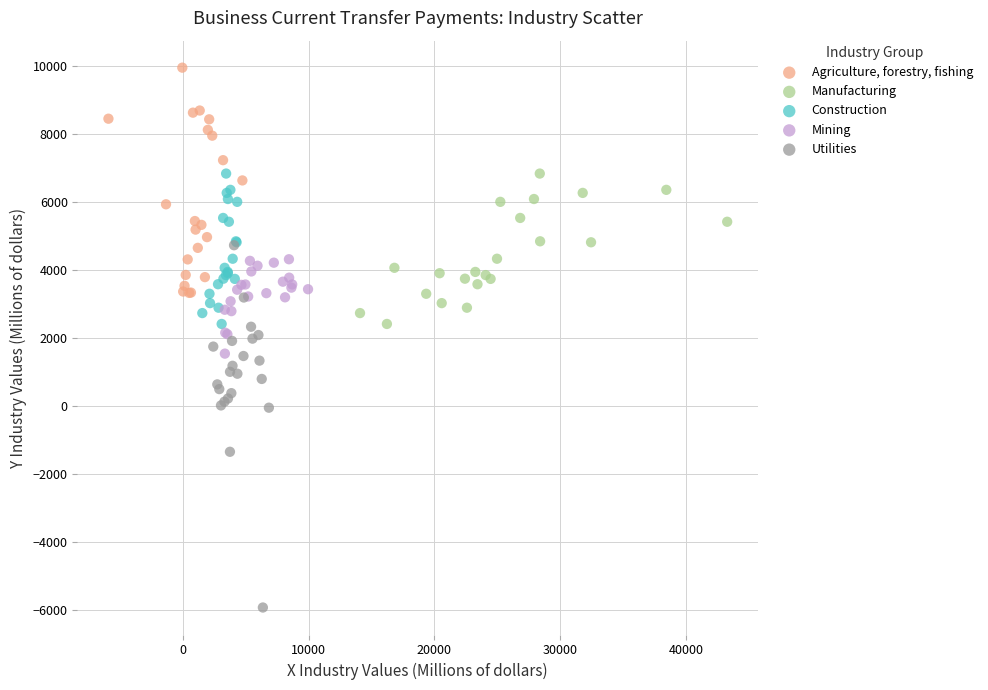

Which series has the widest spread of Y values?

Utilities